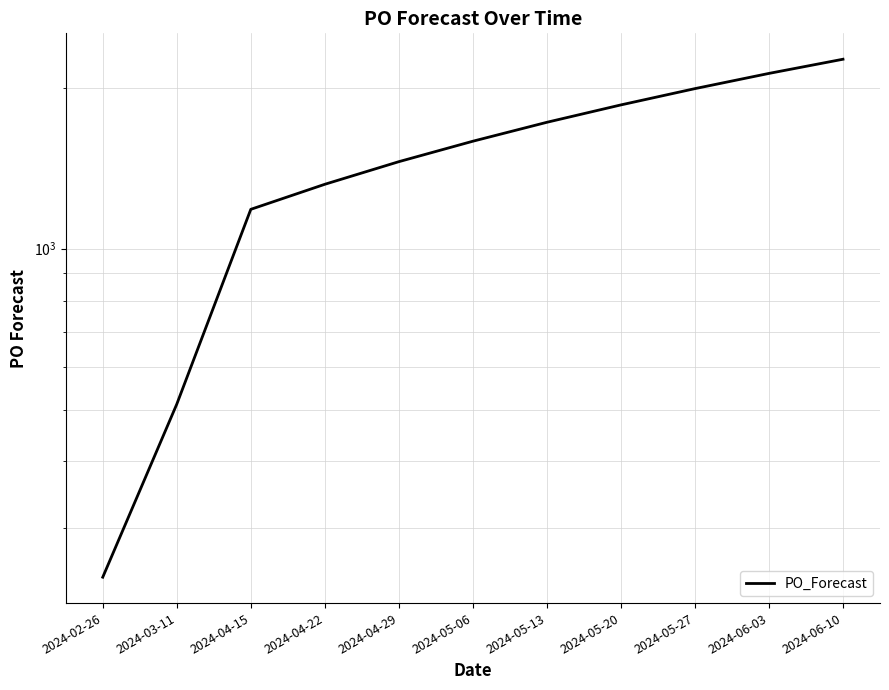

Approximately how many times larger is the value at 2024-05-13 compared to 2024-02-26?

7.1